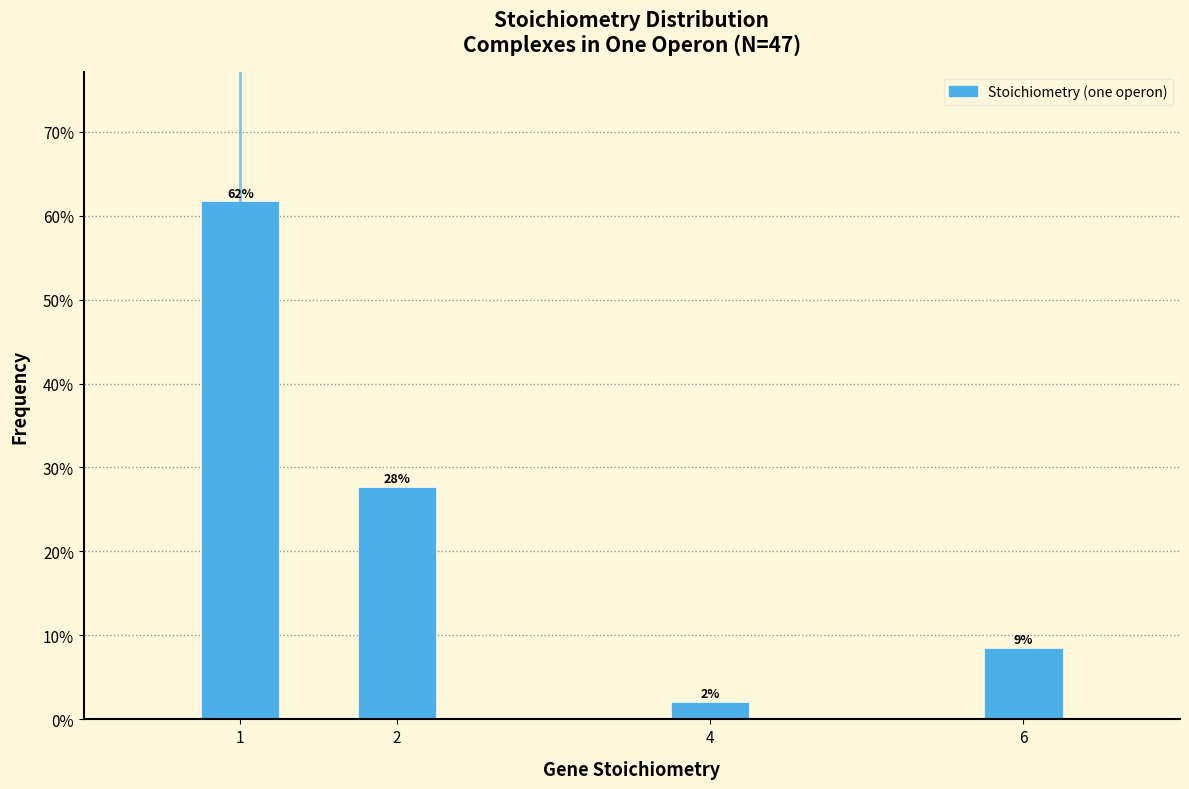

Are the bars horizontal?

No